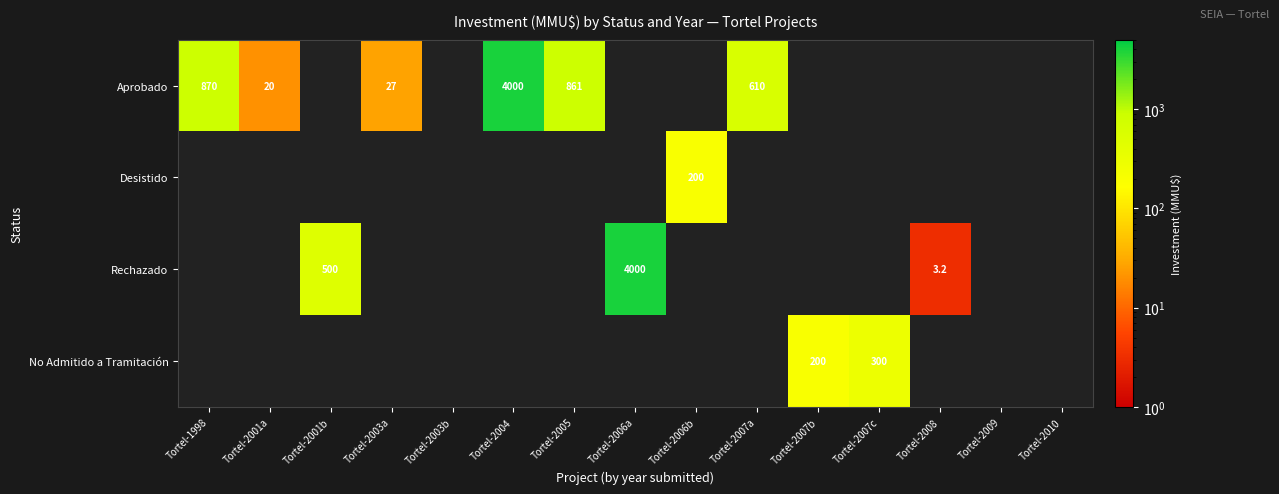

Which has a higher value, Tortel-2003b or Tortel-2007c?

Tortel-2007c